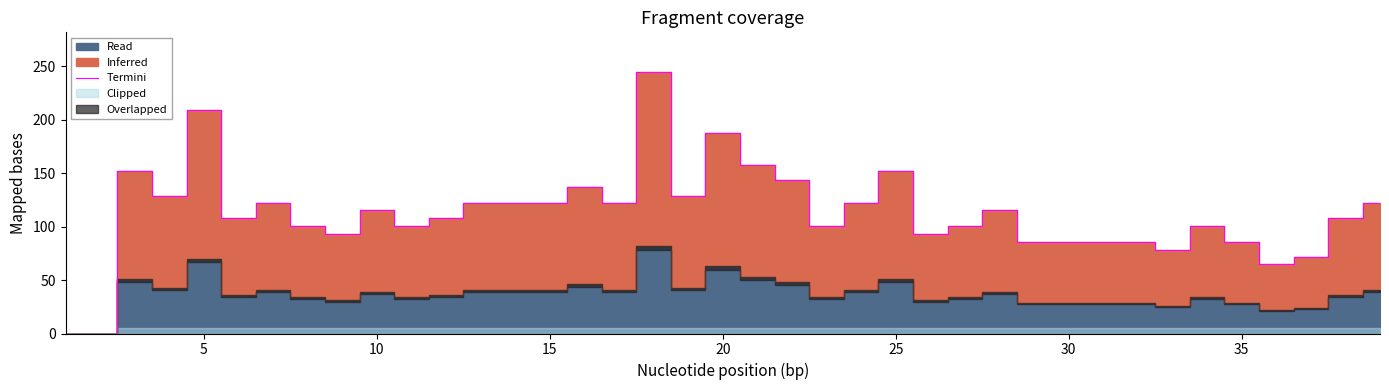

True or false: Termini has a value of 86 at 35.

True